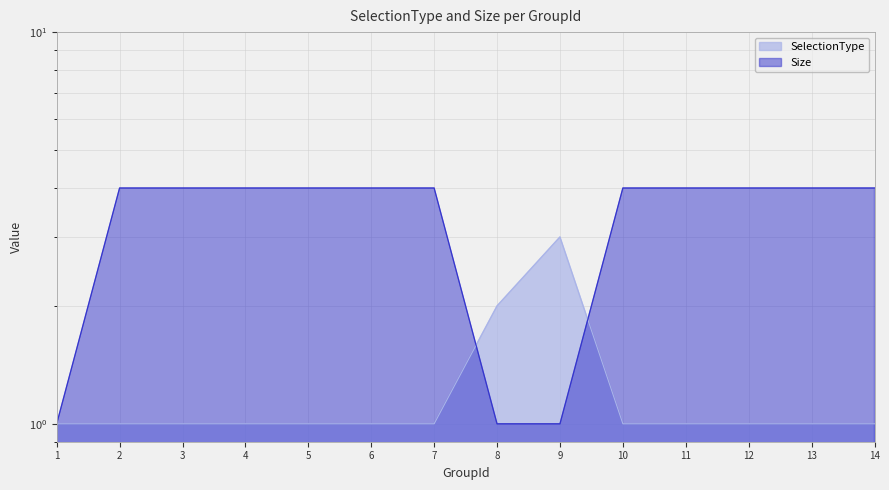

List the series in order of their peak value, lowest first.

SelectionType, Size